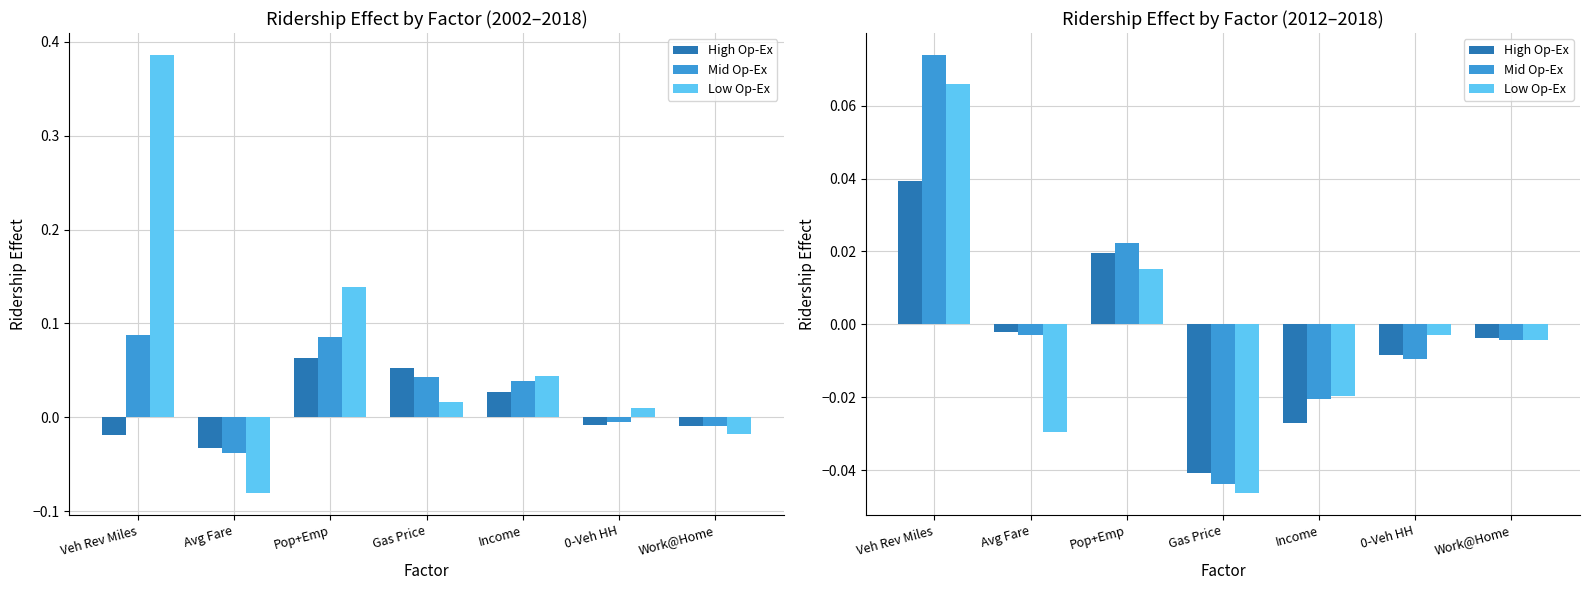

What is the value of the Low Op-Ex bar at the 1st from the left?

0.1